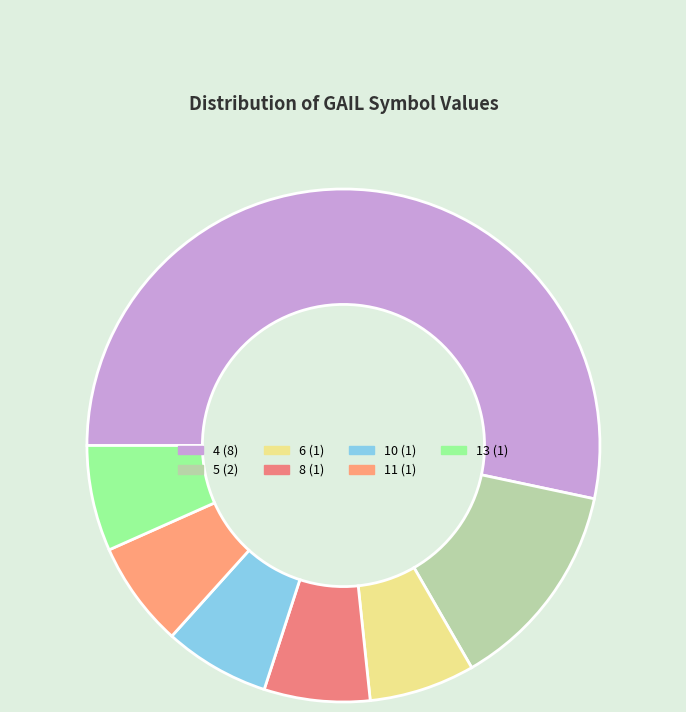

Rank the categories by value from highest to lowest.

4, 5, 6, 8, 10, 11, 13